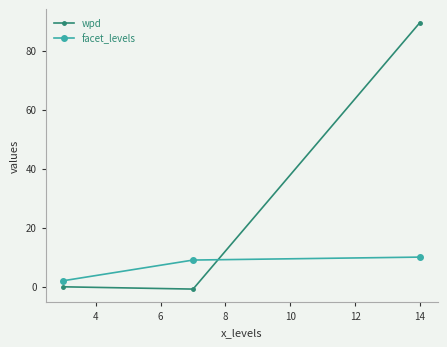

What is the minimum value shown in the chart?

-0.8